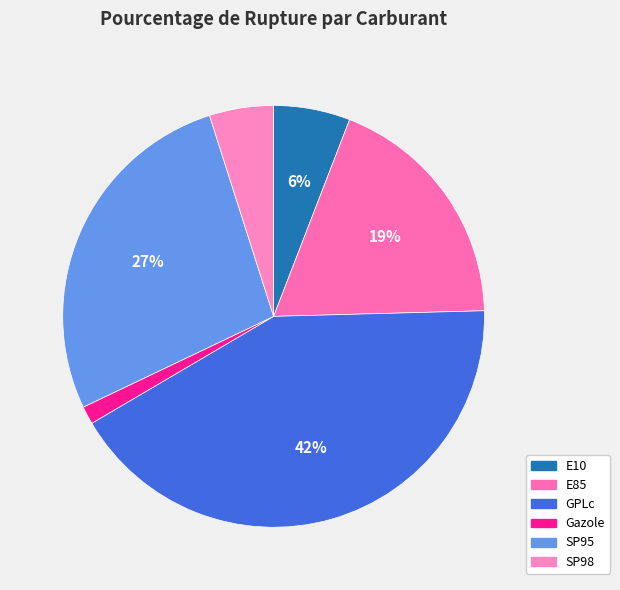

Is there a majority slice in this chart?

No